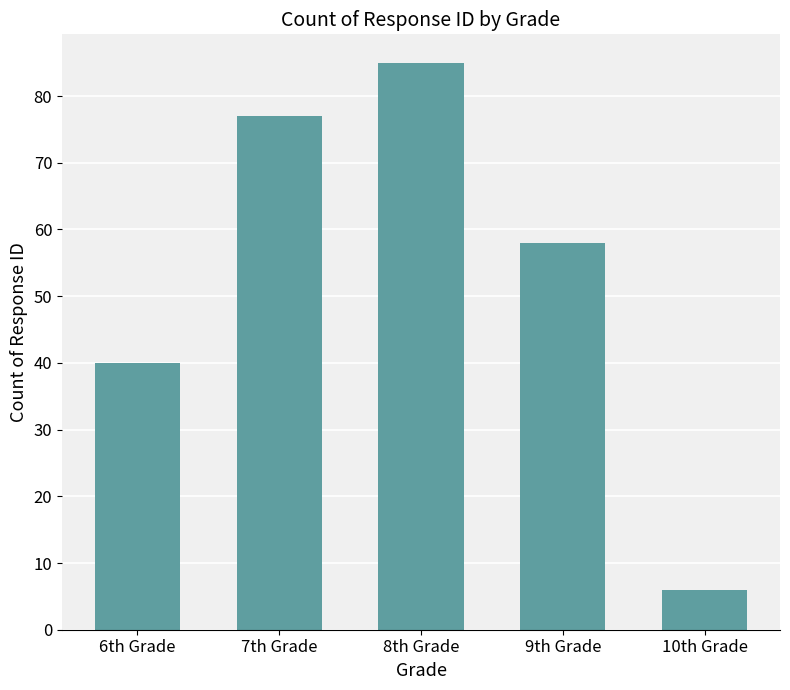

At which category does the chart reach its minimum across all series?

10th Grade